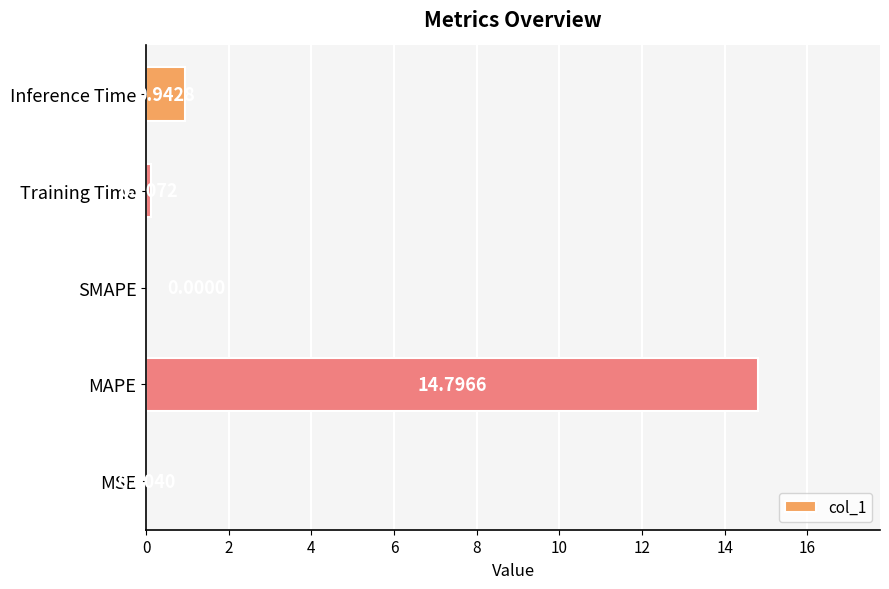

At which label is the value closest to 7?

Inference Time